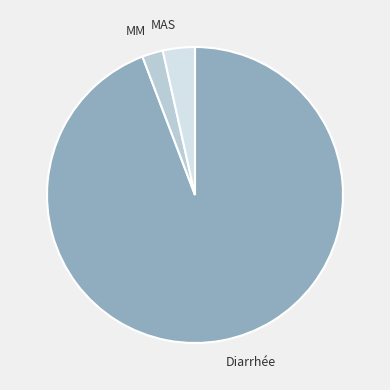

Is the sum of Diarrhée and MAS greater than half?

Yes